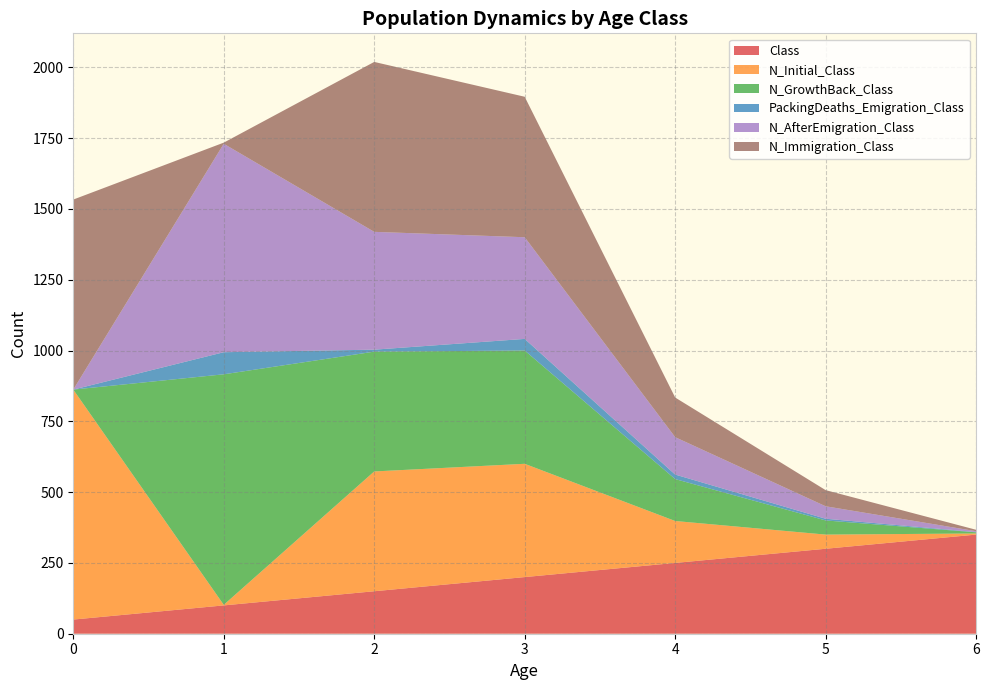

Reading right to left, transcribe all the data shown in this chart.

Class: 350	300	250	200	150	100	50
N_Initial_Class: 4	50	148	400	423	2	812
N_GrowthBack_Class: 4	50	148	400	423	814	0
PackingDeaths_Emigration_Class: 1	6	16	41	7	78	0
N_AfterEmigration_Class: 3	44	132	359	416	736	0
N_Immigration_Class: 5	57	140	496	600	4	671